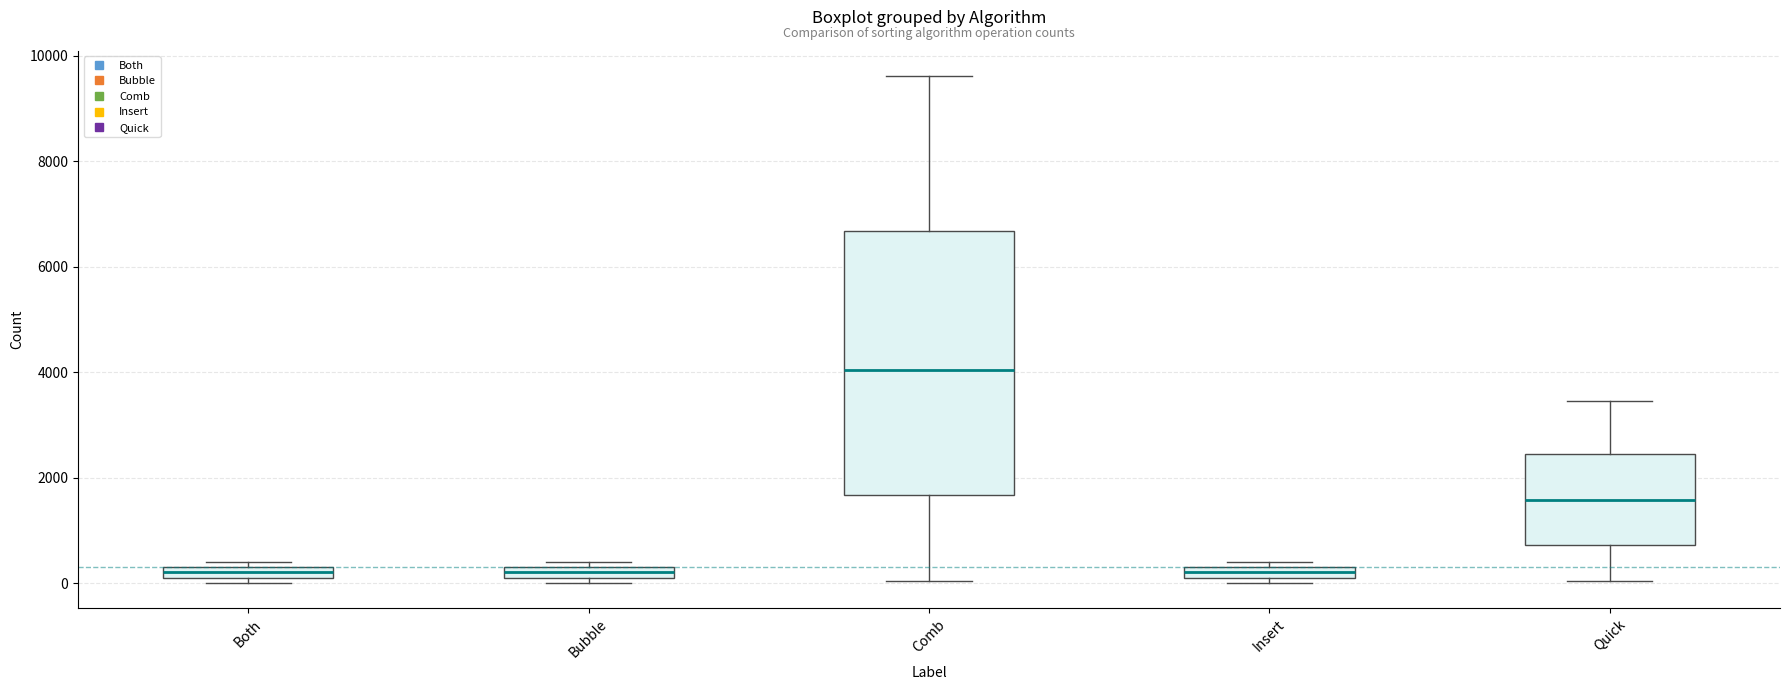

Where is the upper edge of the box for Insert on the y-axis? The values are not printed on the chart, so give them approximately, as read against the axis.

400